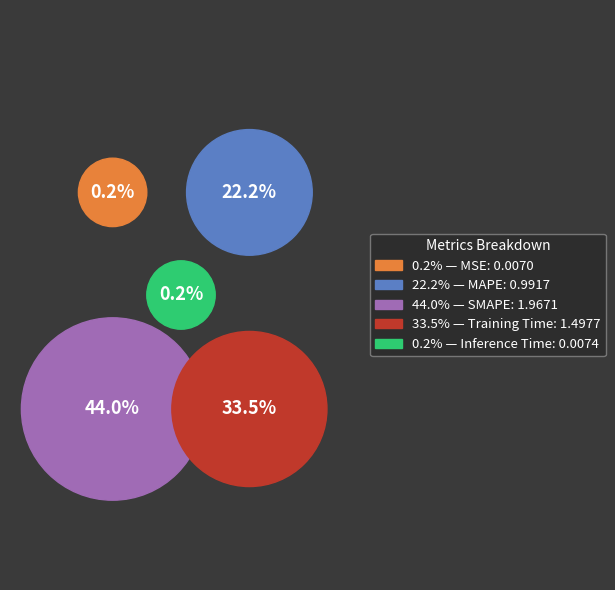

The MAPE slice represents 22% of the pie. True or false?

True